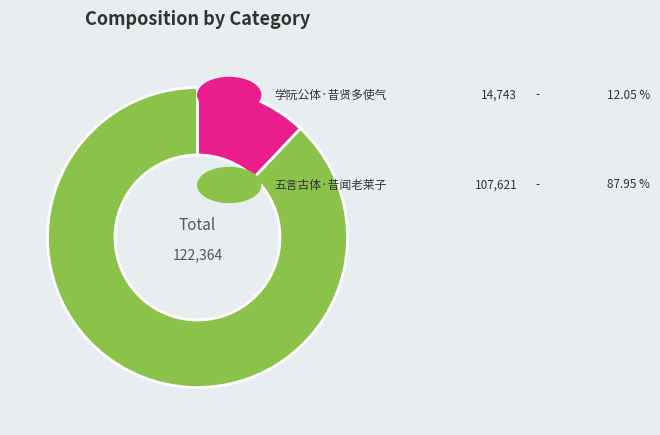

Is there a majority slice in this chart?

Yes